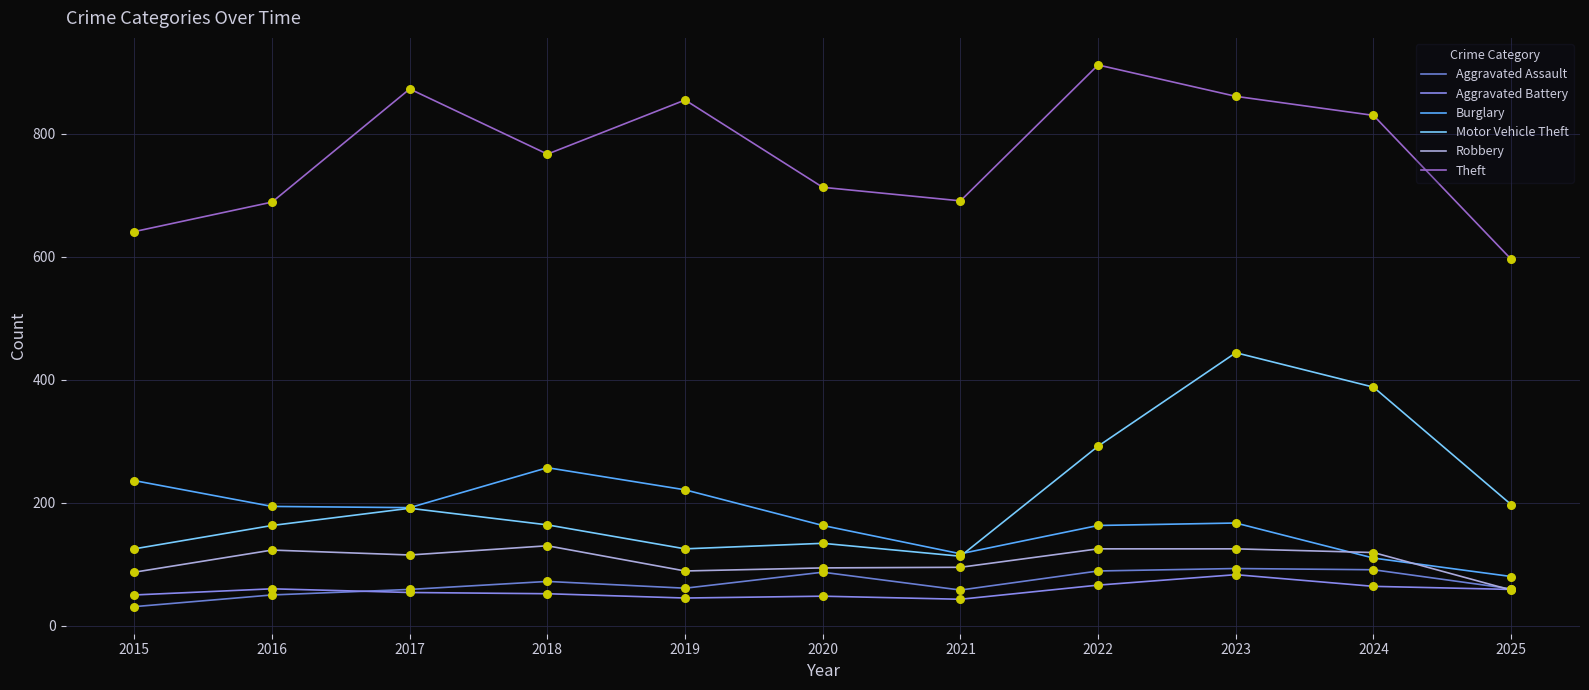

What are all the series names shown in the legend?

Aggravated Assault, Aggravated Battery, Burglary, Motor Vehicle Theft, Robbery, Theft